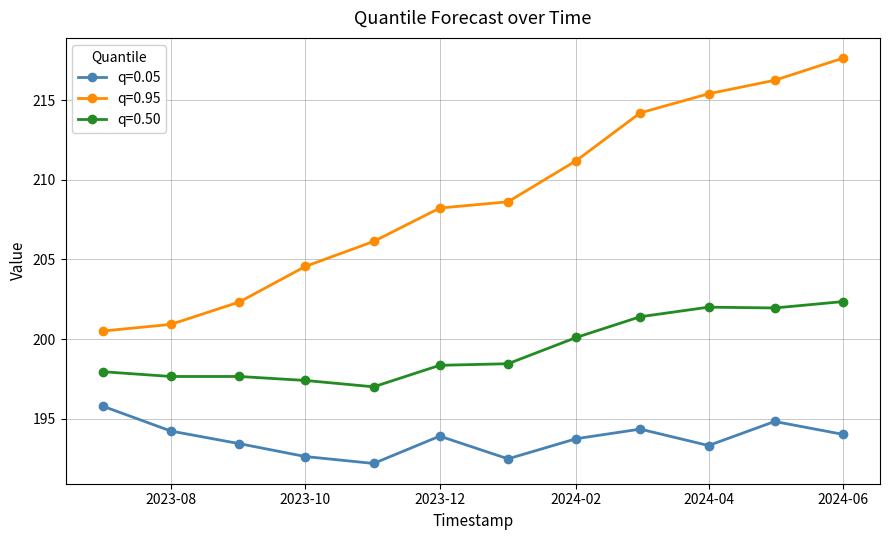

List the series in order of their overall mean, lowest first.

q=0.05, q=0.50, q=0.95